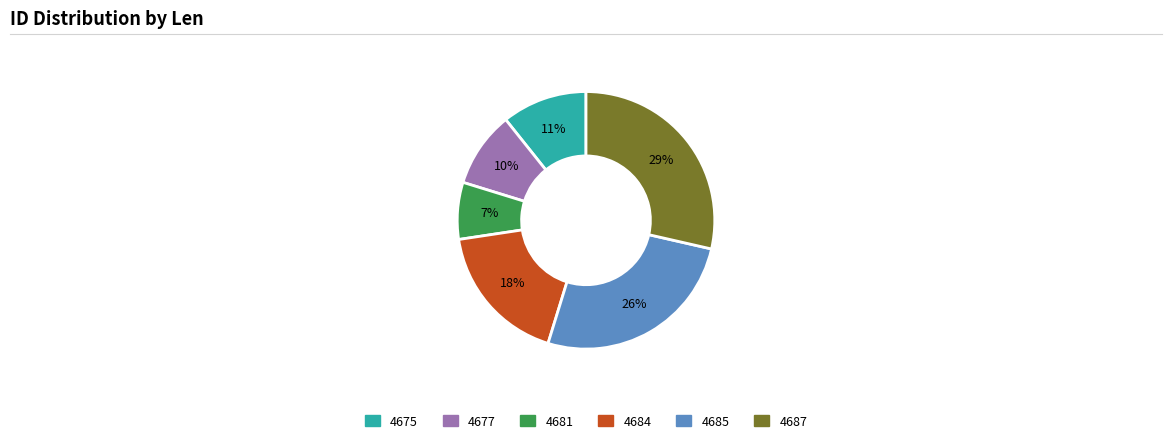

Is 4684 the majority of the pie?

No